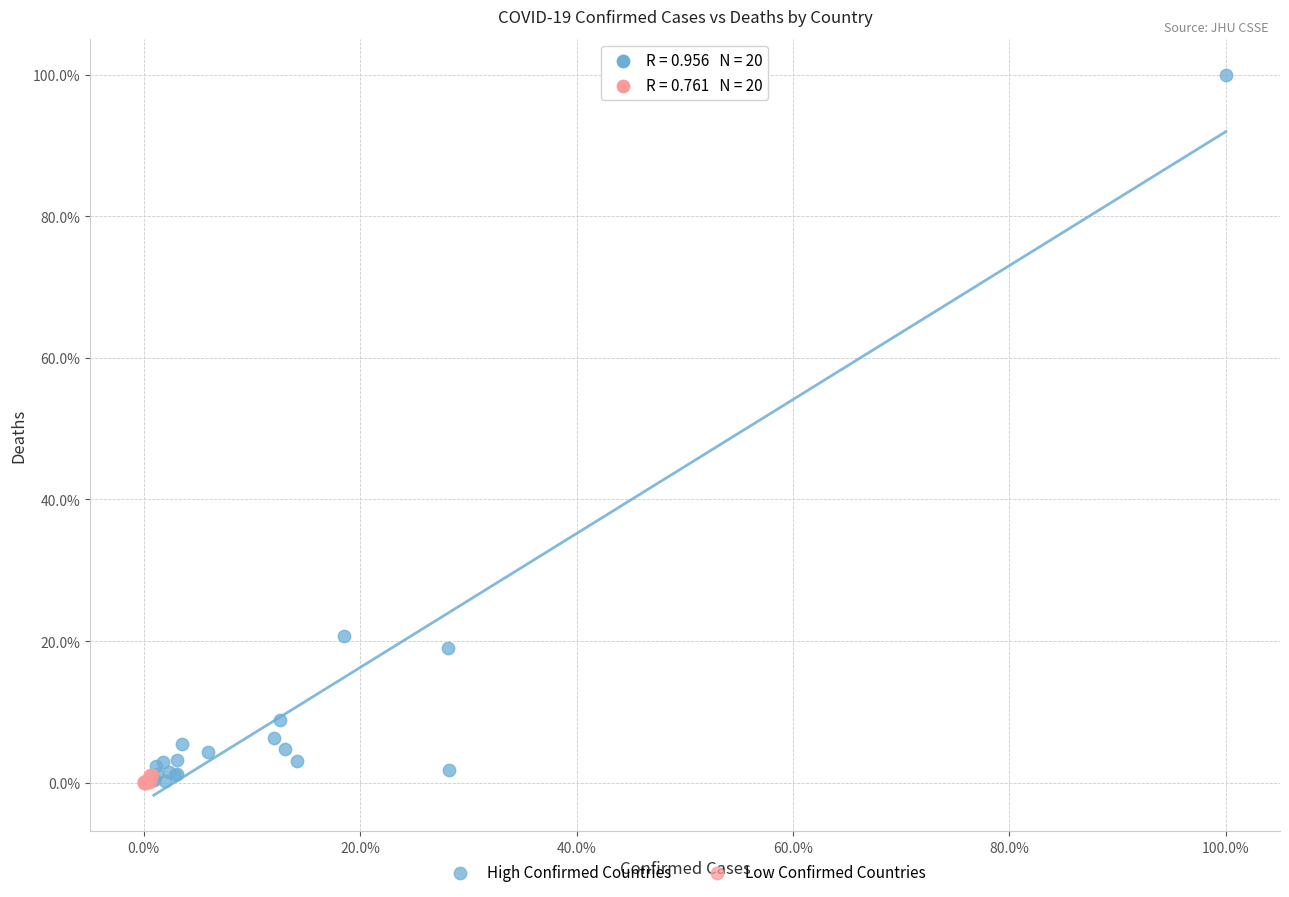

Which series has the widest spread of Y values?

High Confirmed Countries